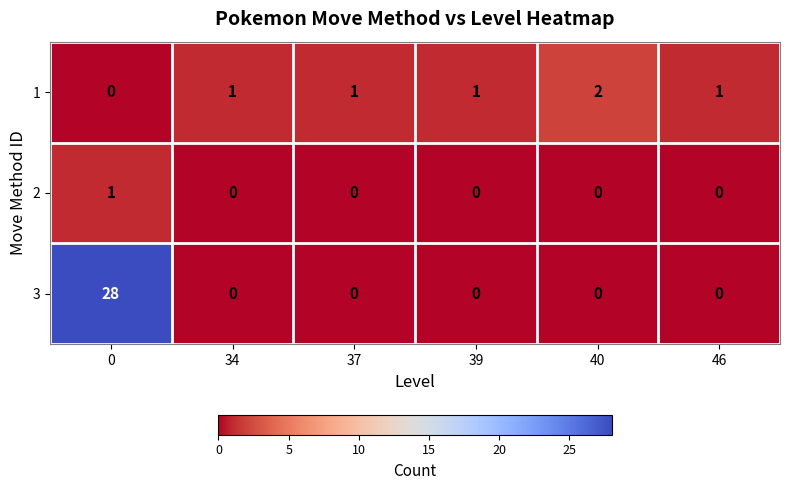

The 1 series shows 2 at 40. True or false?

True